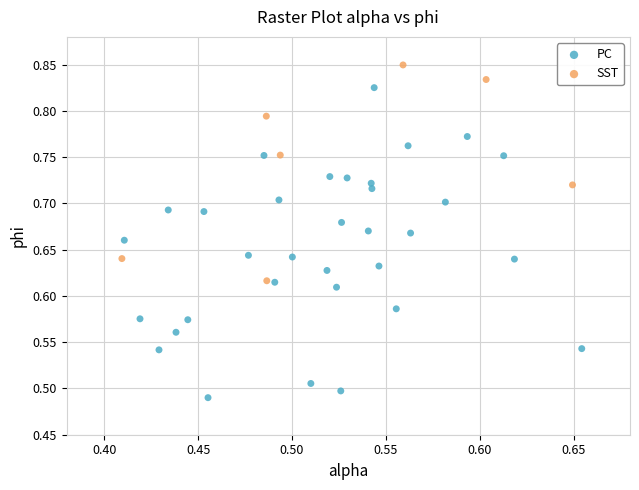

Which series reaches the minimum Y coordinate?

PC